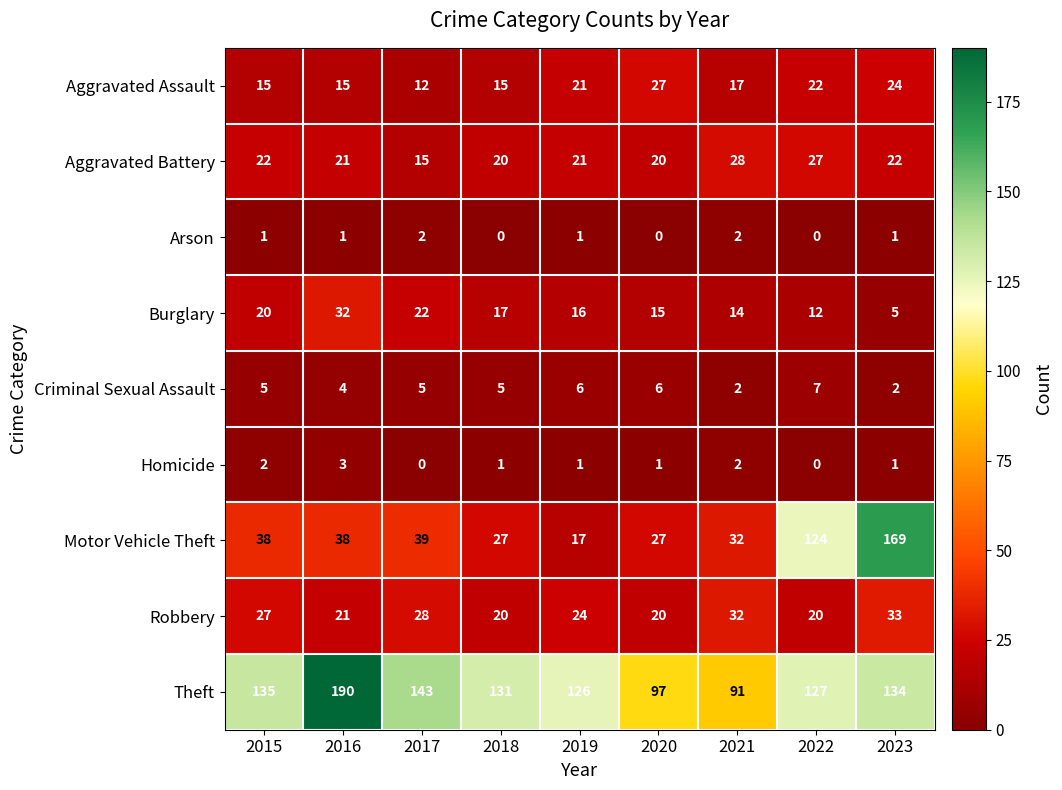

Count the number of categories in the chart.

9